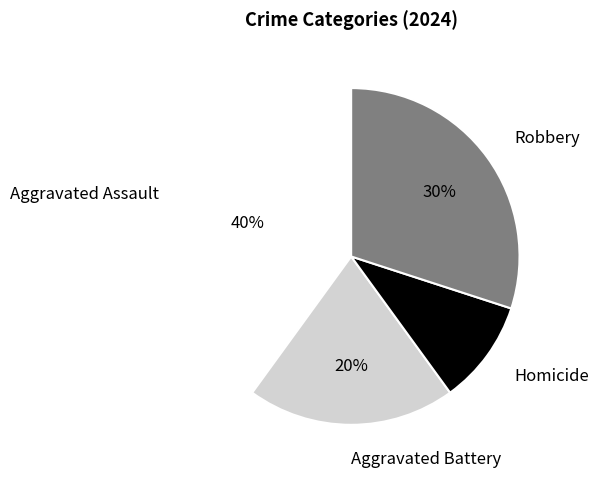

Is the sum of Homicide and Aggravated Battery greater than half?

No